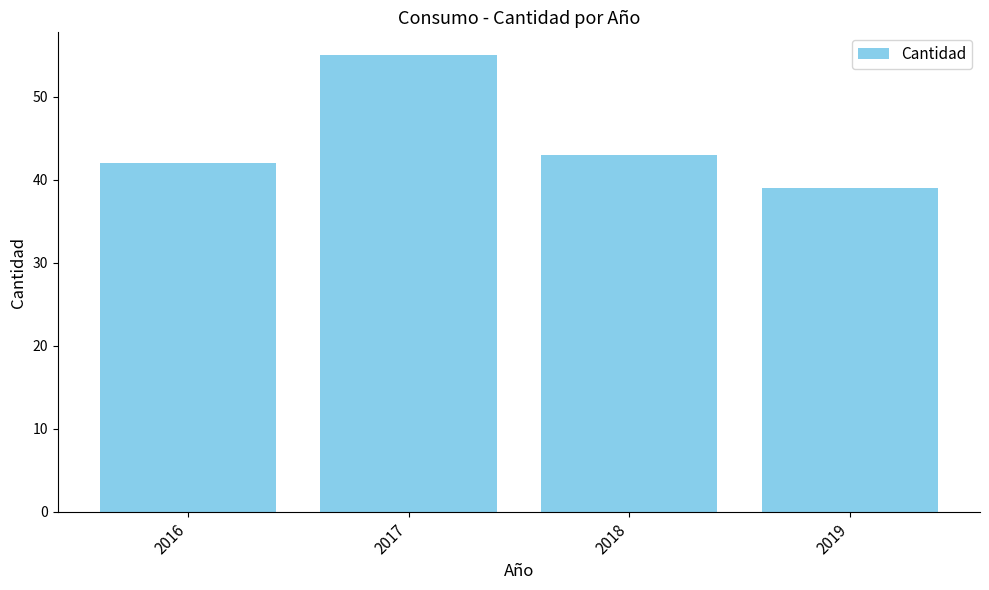

What is the approximate value at 2019?

39